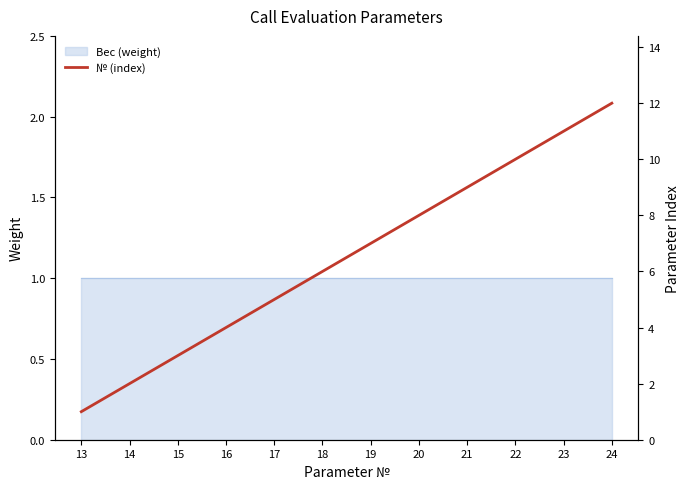

Approximately how many times larger is the value at 13 compared to 21?

0.1